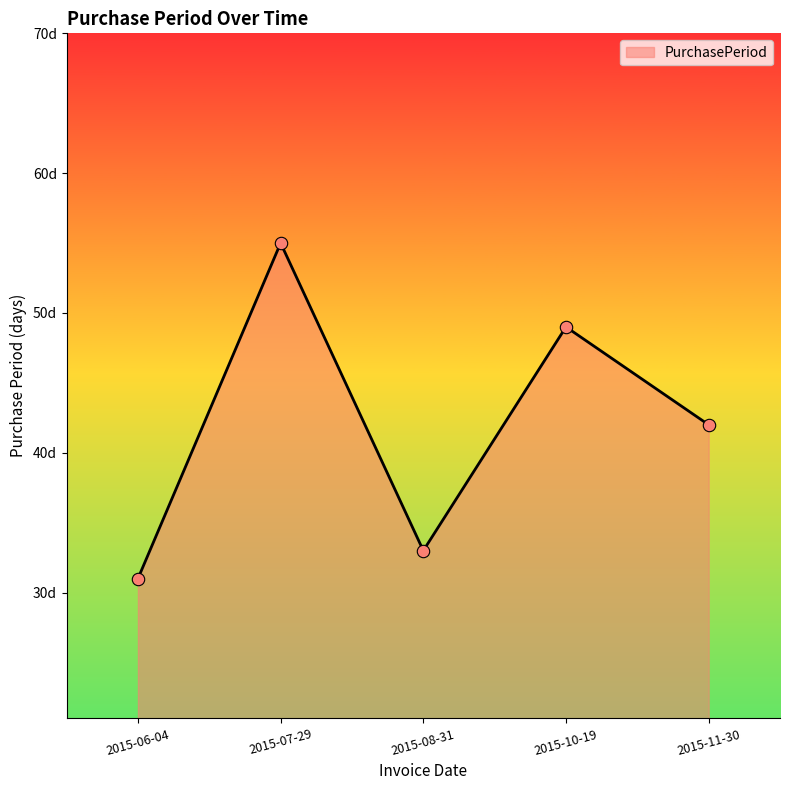

Does the chart have visible grid lines?

No